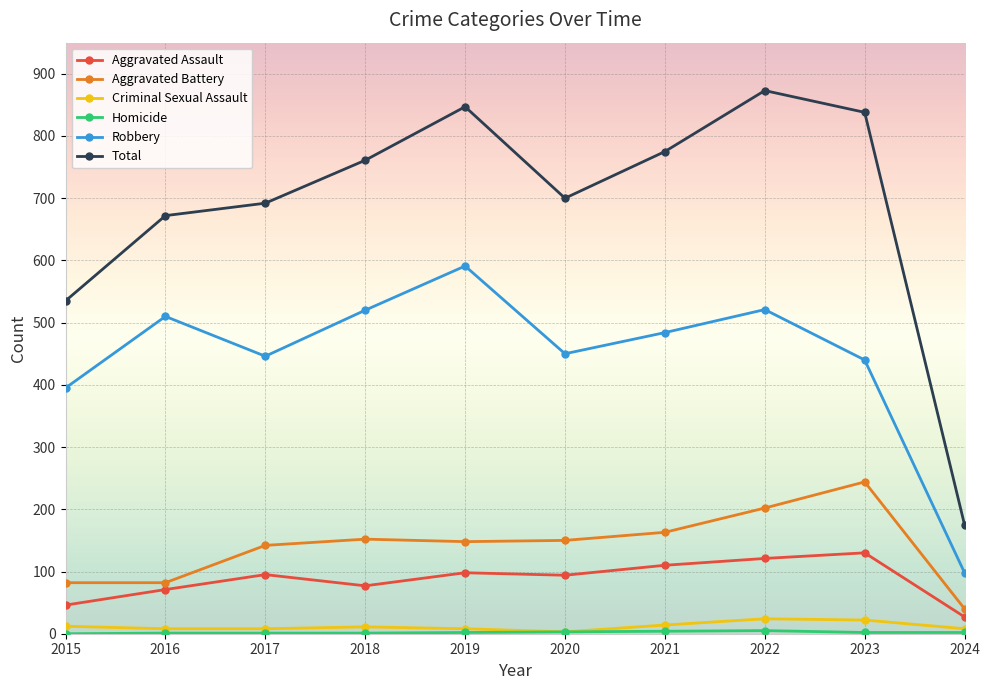

Is it true that Total equals 1205 at 2017?

False